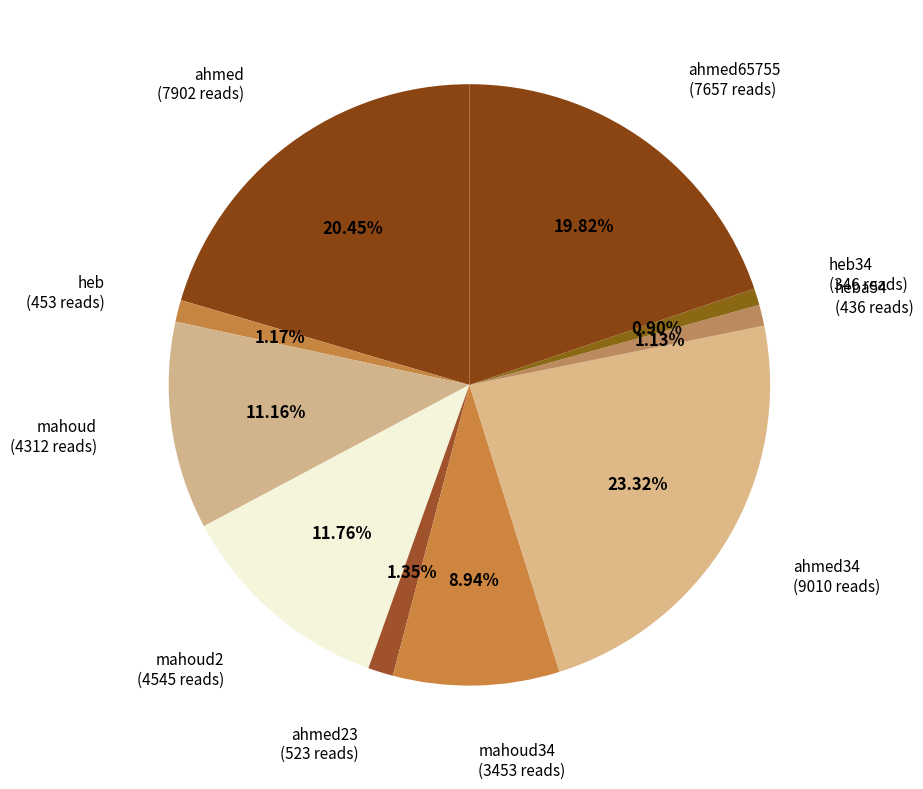

Is there any slice that represents more than half of the pie?

No